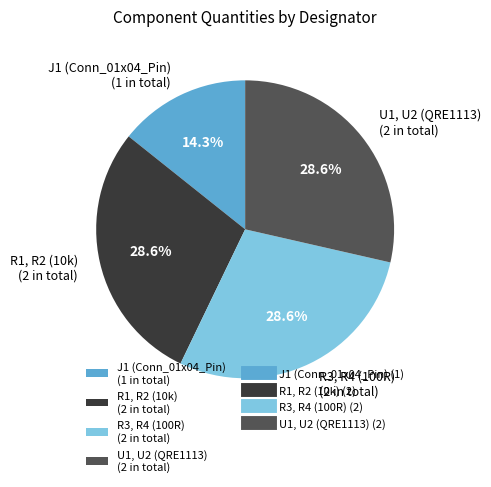

What percentage is the R3, R4 (100R) slice, to the nearest percent?

29%